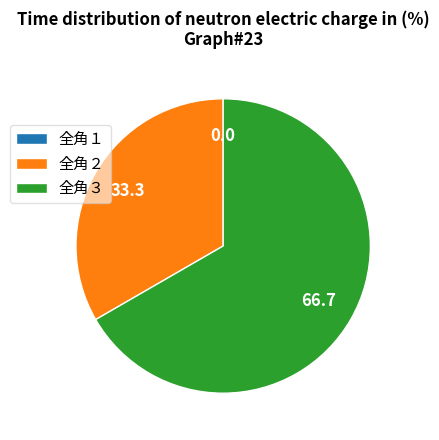

What is the largest slice in the pie chart?

全角３